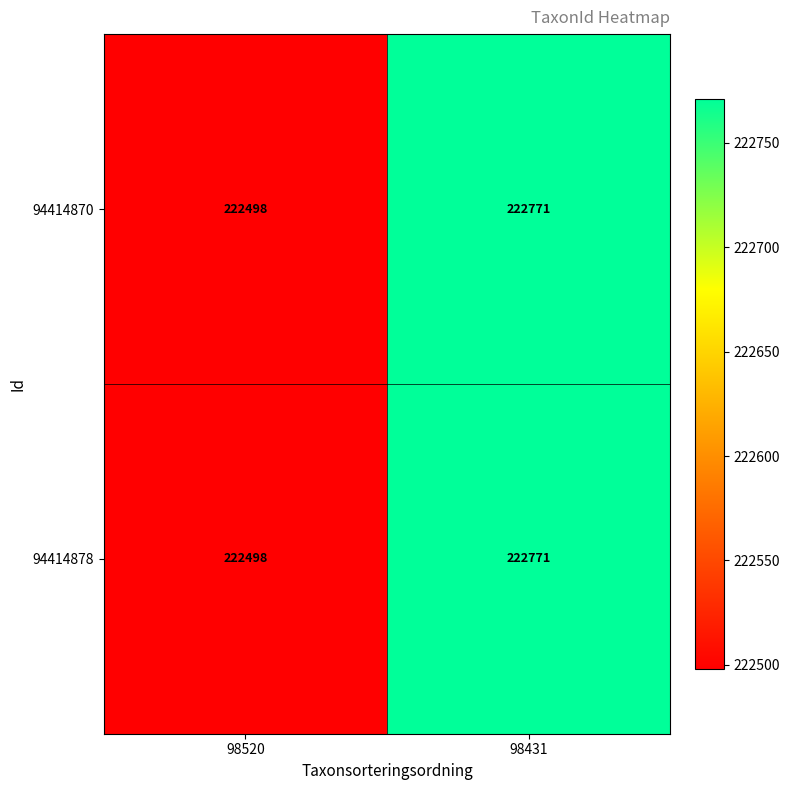

What is the total value across all series at 98431?

445542